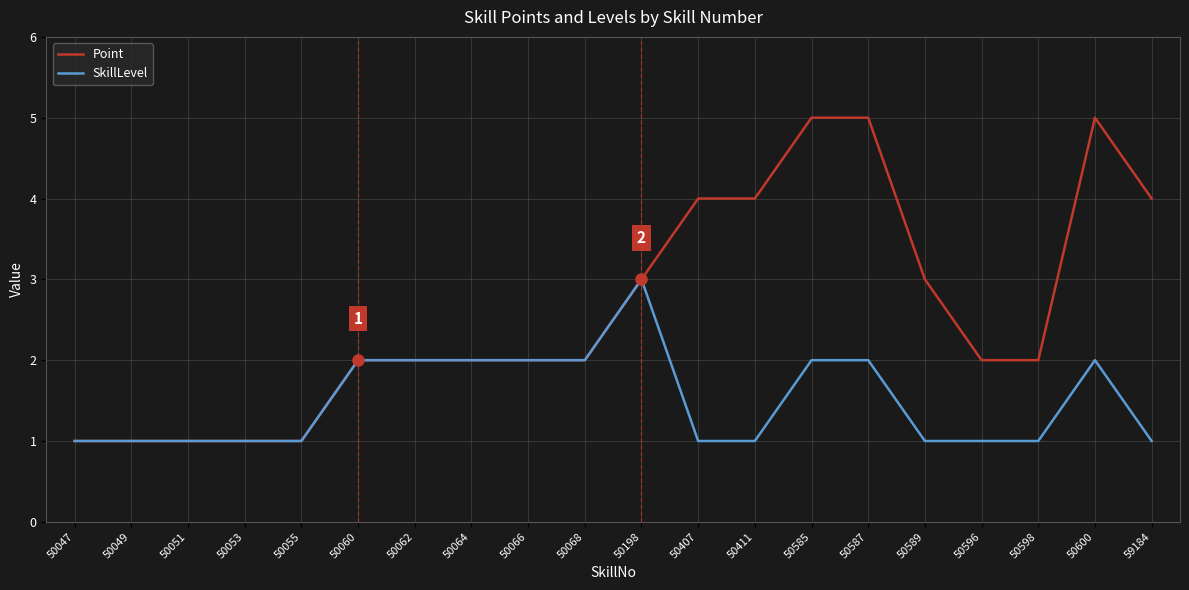

The SkillLevel series shows 1 at 50055. True or false?

True